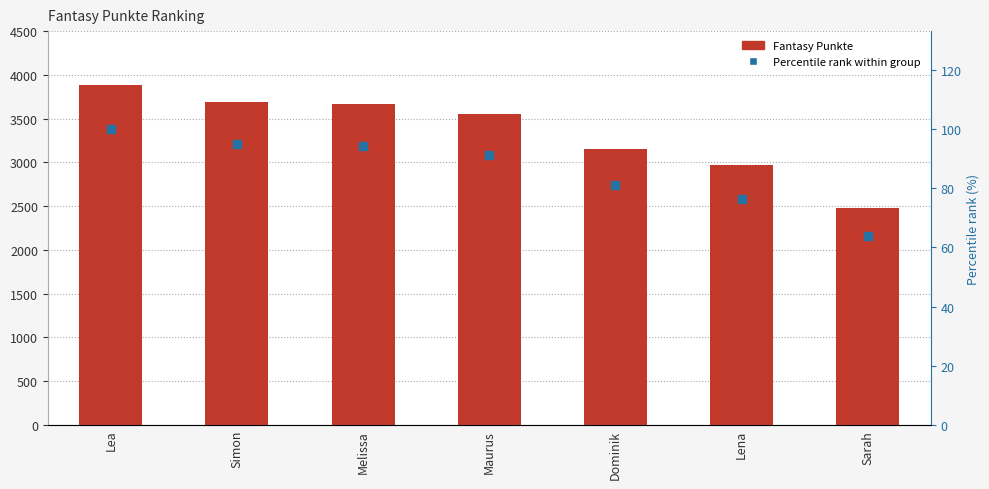

Which has a higher value, Melissa or Simon?

Simon